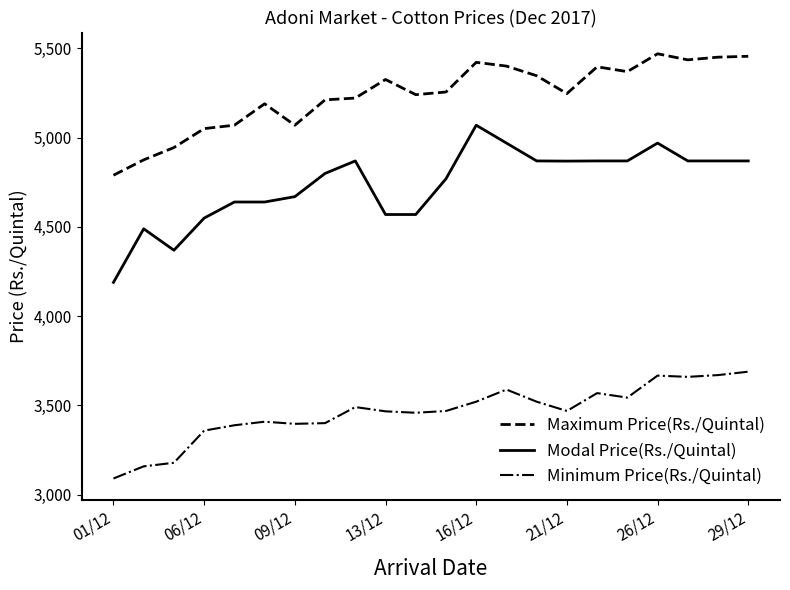

True or false: Modal Price(Rs./Quintal) and Maximum Price(Rs./Quintal) intersect in this chart.

False